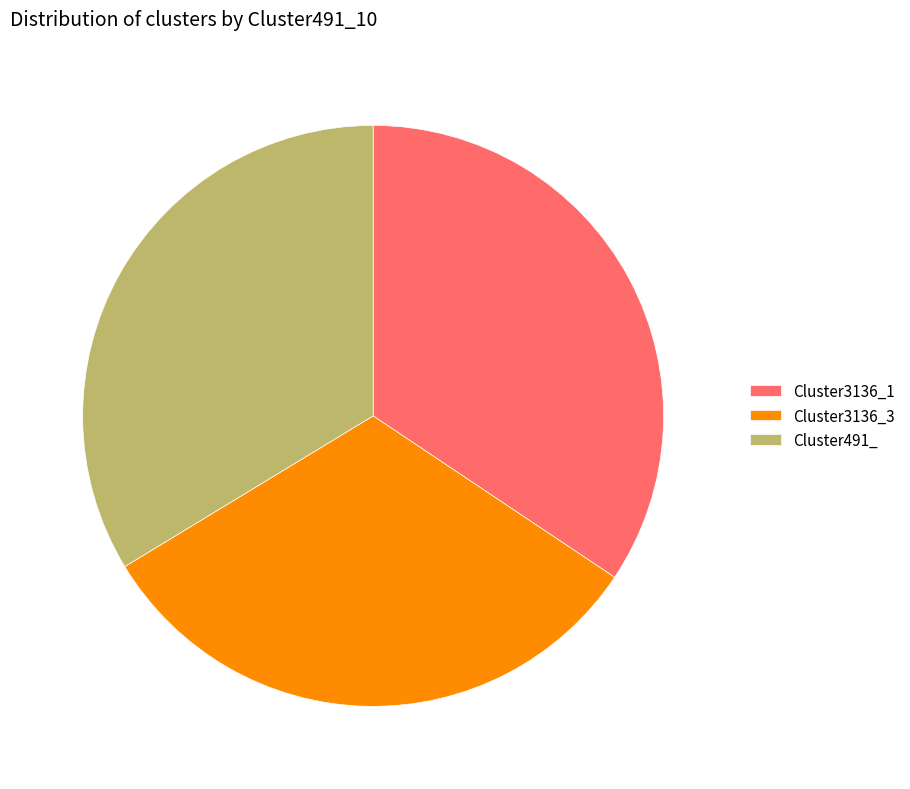

Do Cluster3136_1 and Cluster491_ together represent more than half of the pie?

Yes